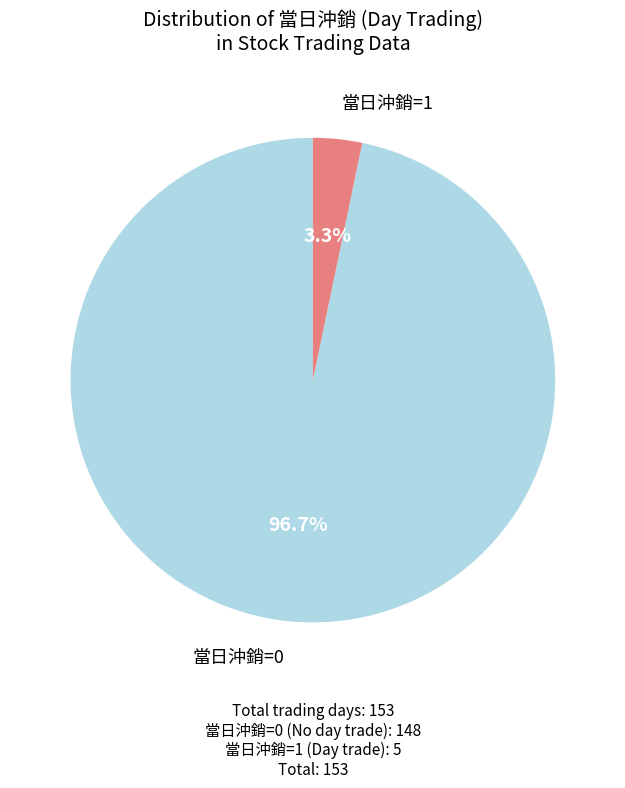

Is there a majority slice in this chart?

Yes